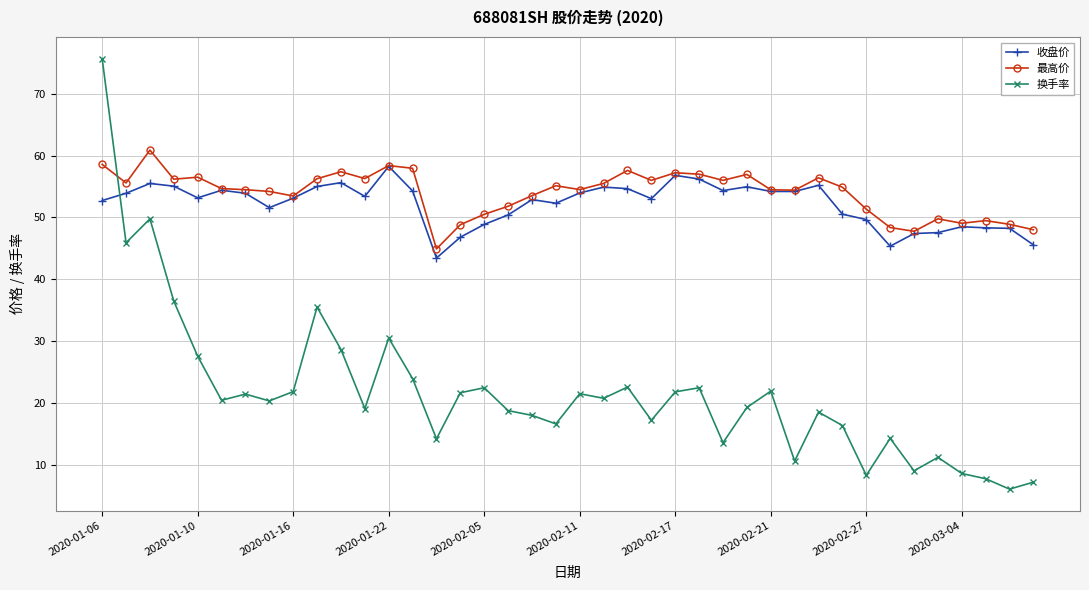

What is the value of the 最高价 point at the 22nd from the left?

55.5